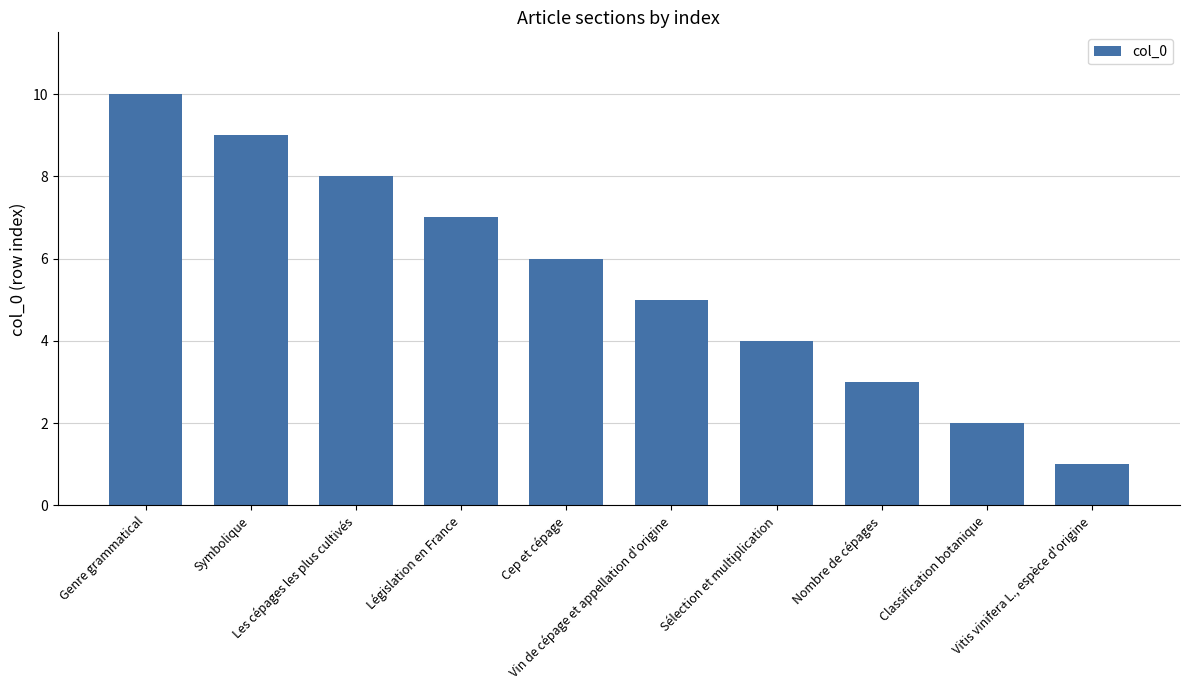

The value at Symbolique is 9. True or false?

True